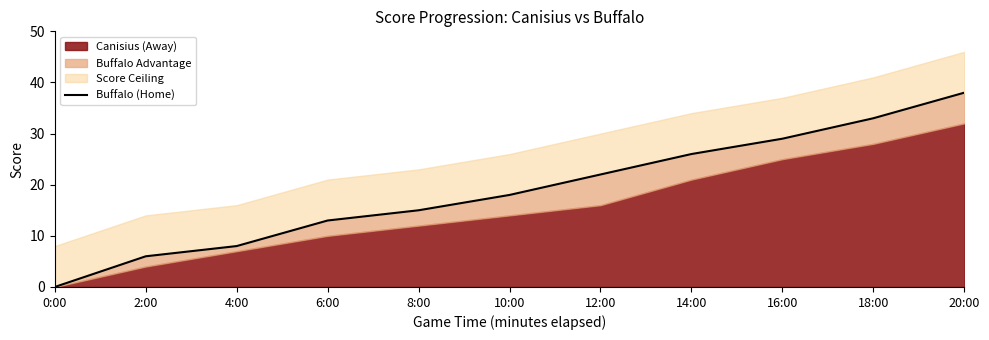

True or false: the data shows 8 at 4:00.

True